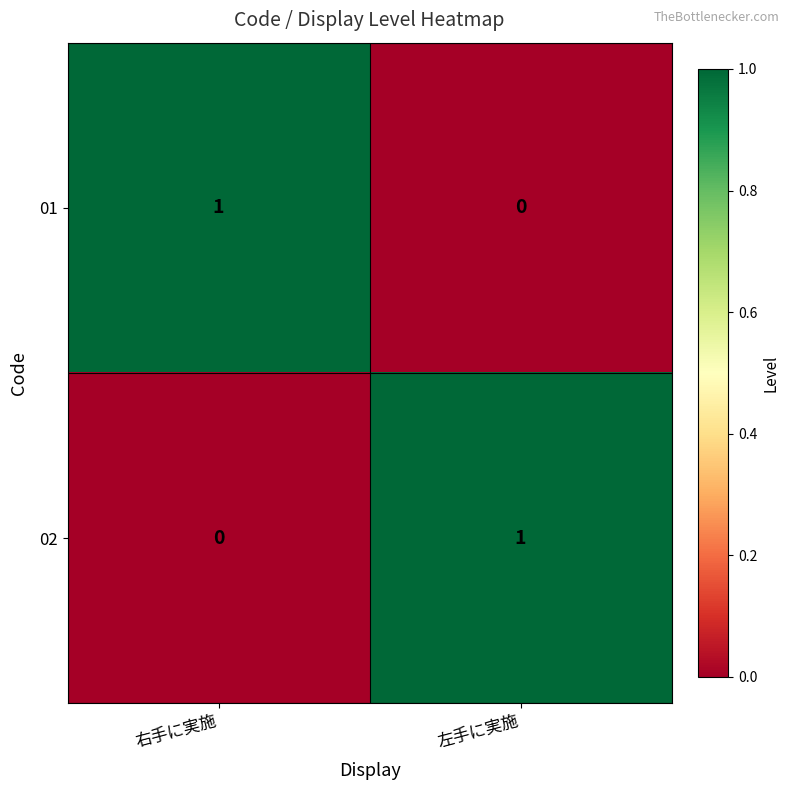

Rank the categories by 02 value from highest to lowest.

左手に実施, 右手に実施